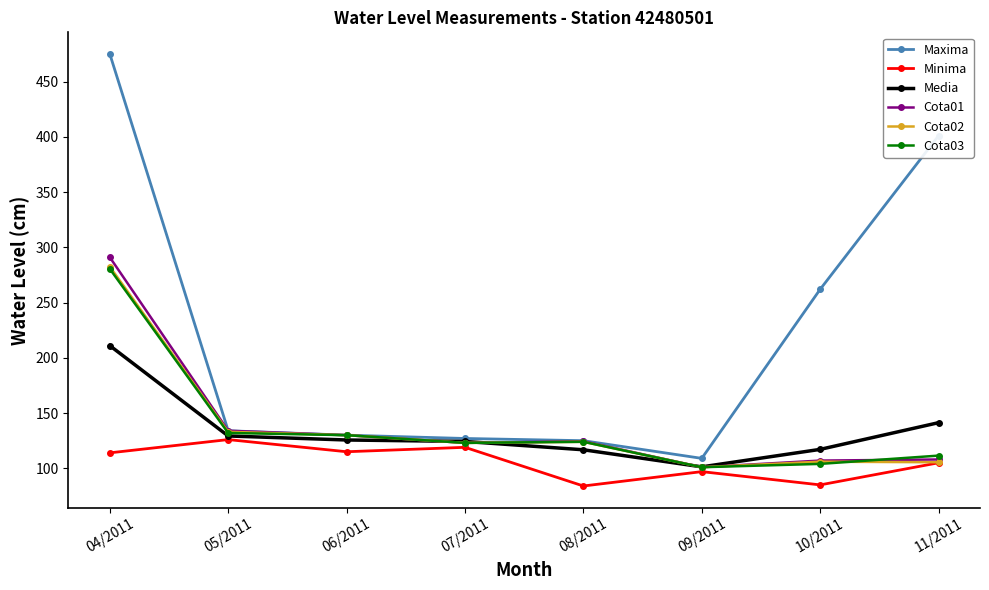

What is the difference between the maximum and minimum values in the Media series?

109.7